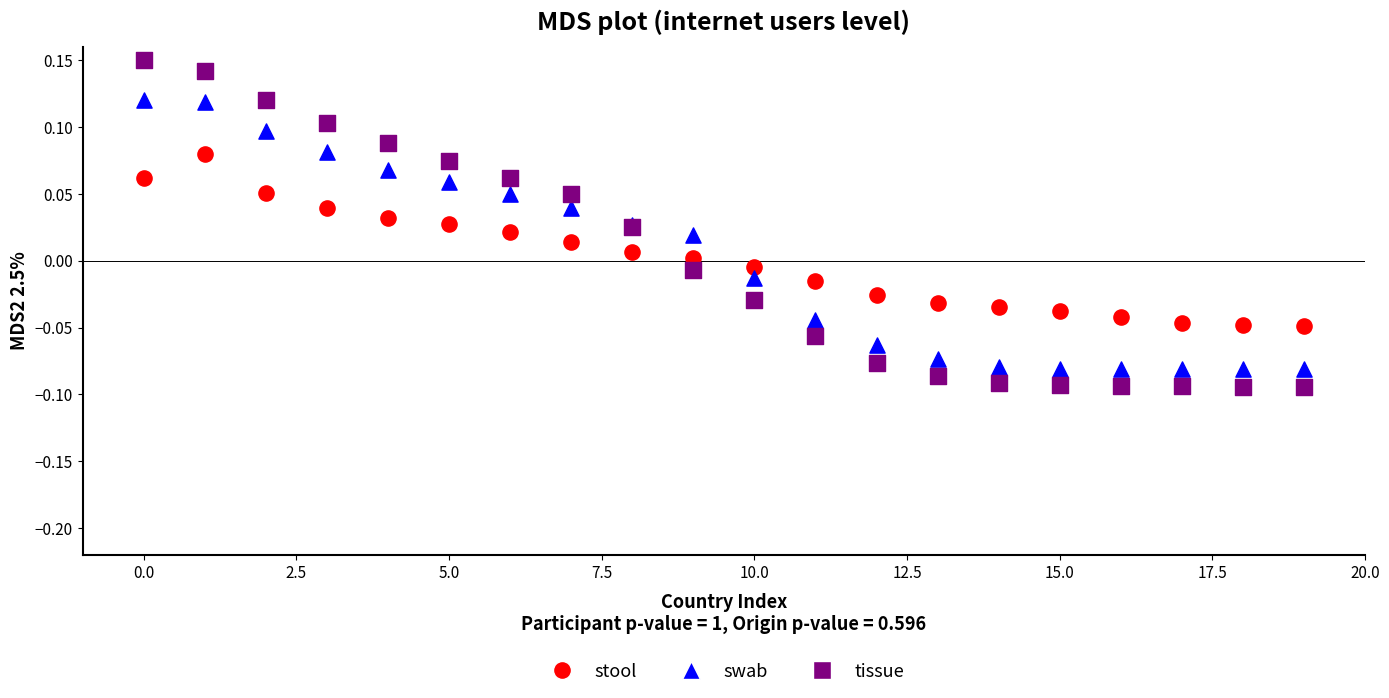

Which series reaches the maximum Y coordinate?

tissue